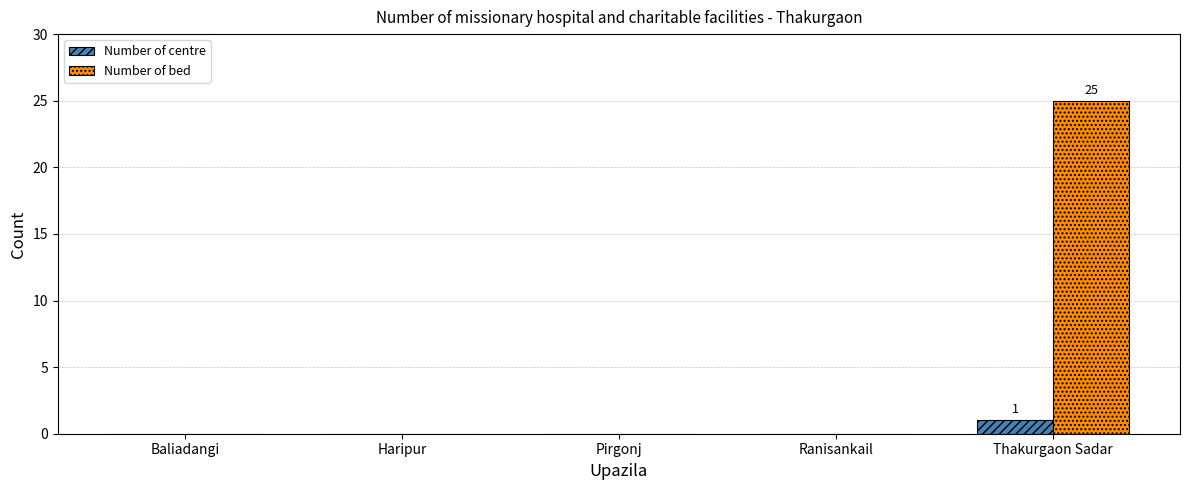

Which series changed the most between Haripur and Thakurgaon Sadar?

Number of bed